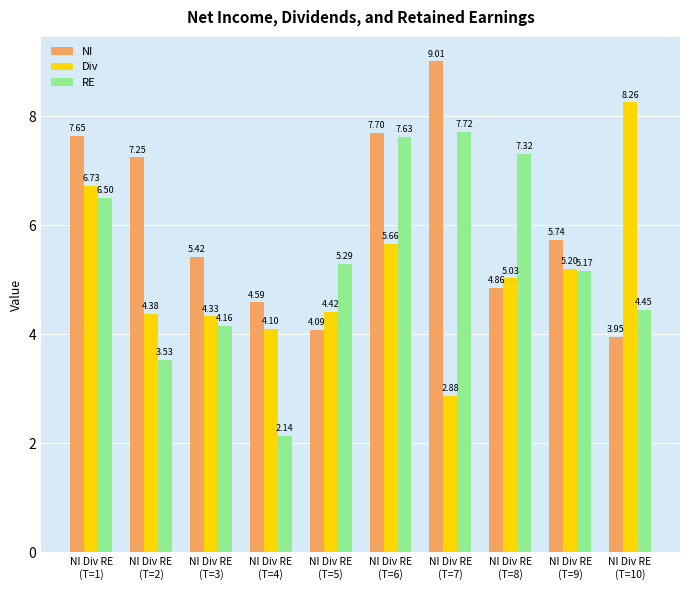

Is it true that Div equals 11.6 at NI Div RE
(T=10)?

False